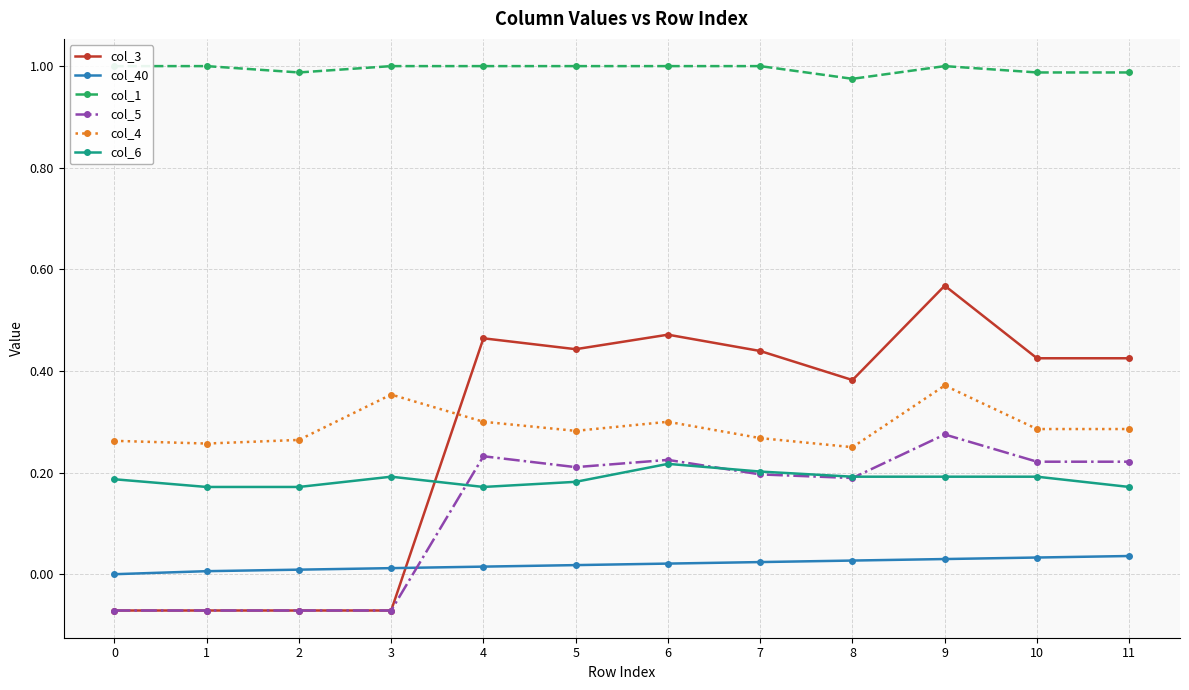

Is this an area chart (filled region under the line)?

No